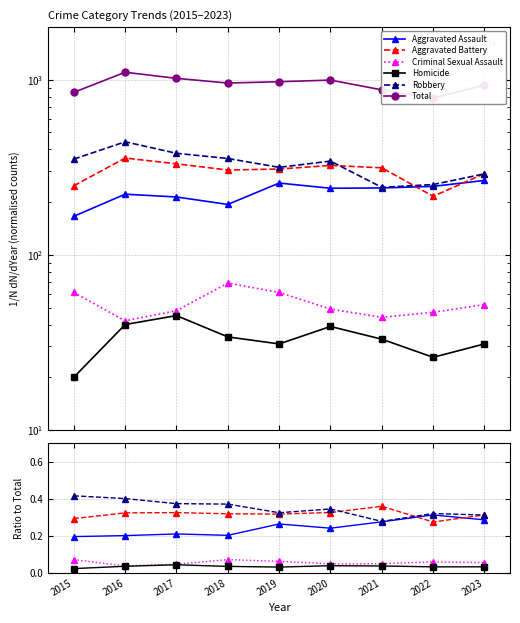

What is the sum of all Aggravated Assault values?

2.2